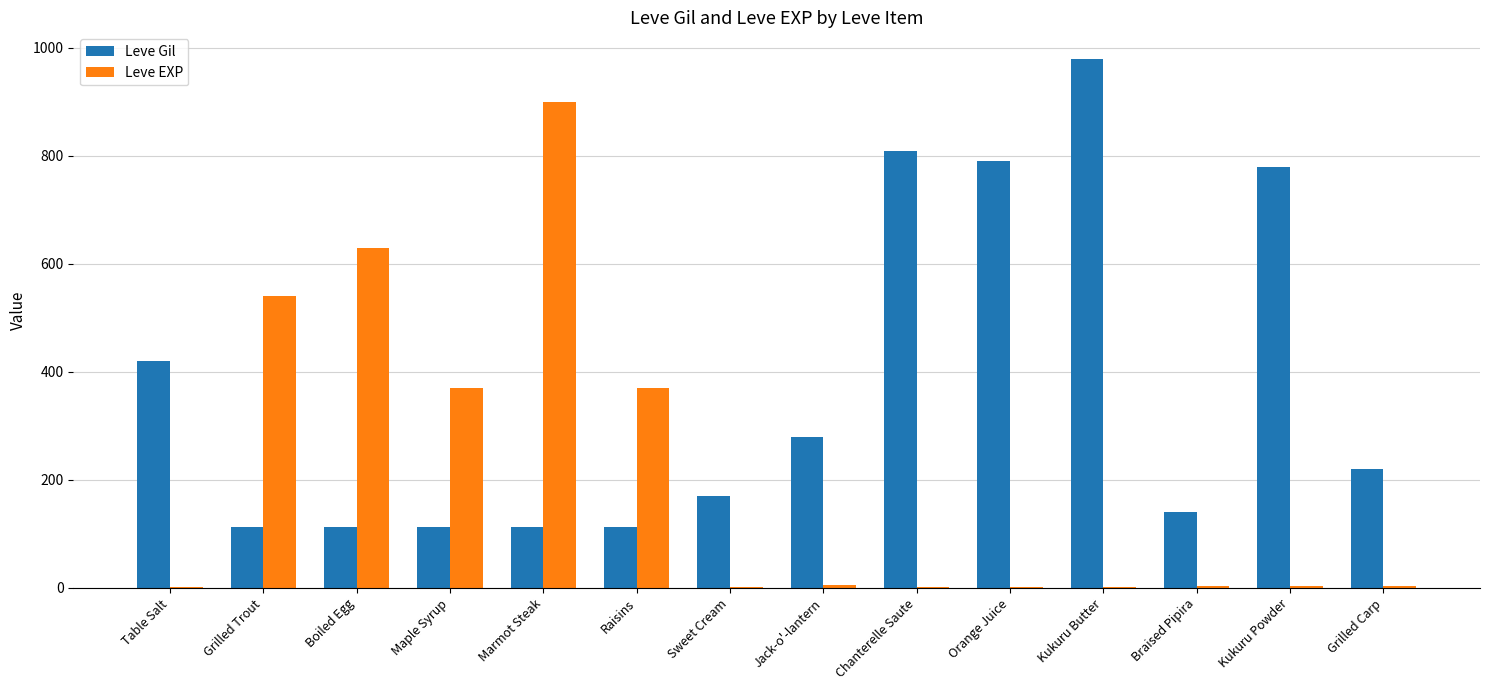

The Leve EXP series shows 573 at Marmot Steak. True or false?

False